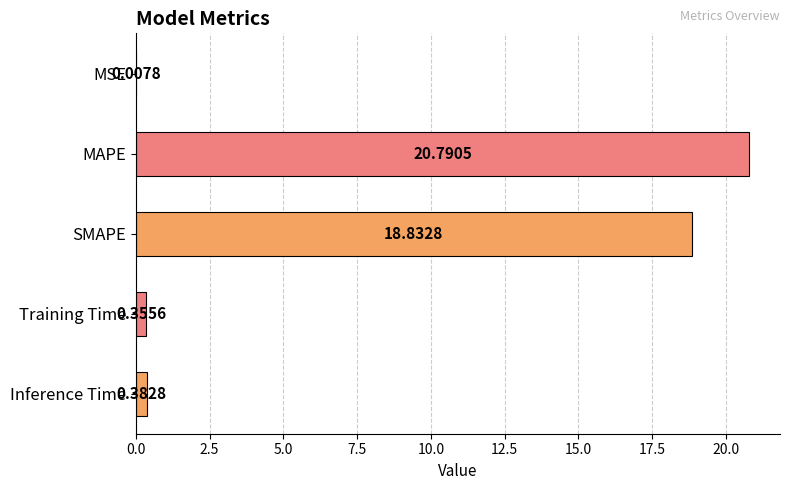

What is the greatest value displayed?

20.8